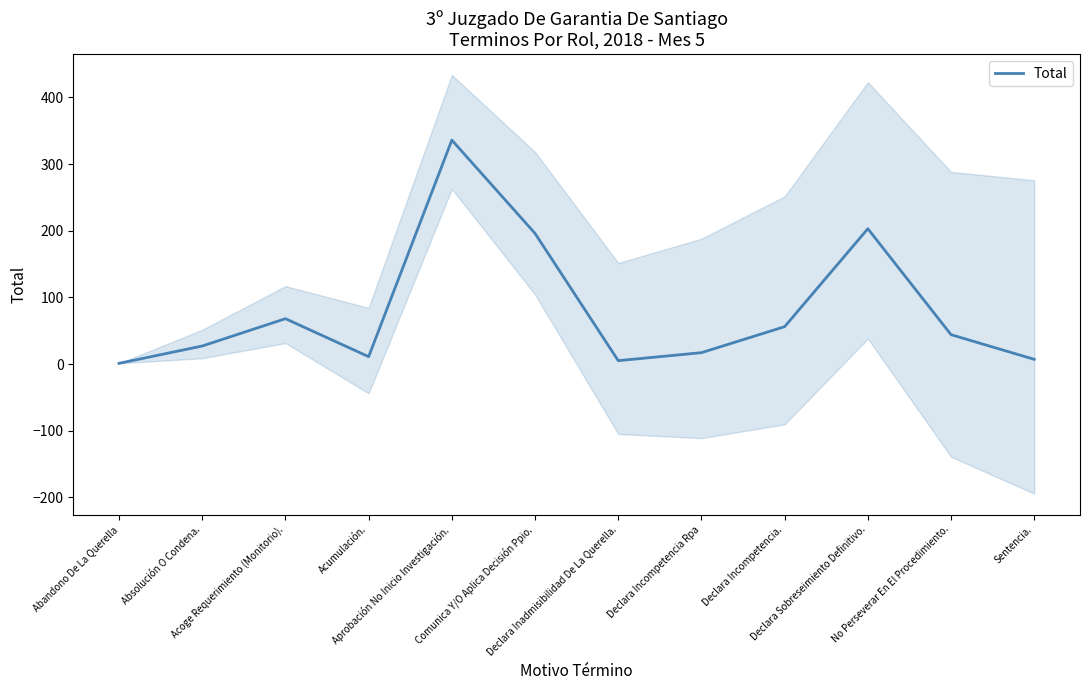

What is the label of the 4th point from the right?

Declara Incompetencia.